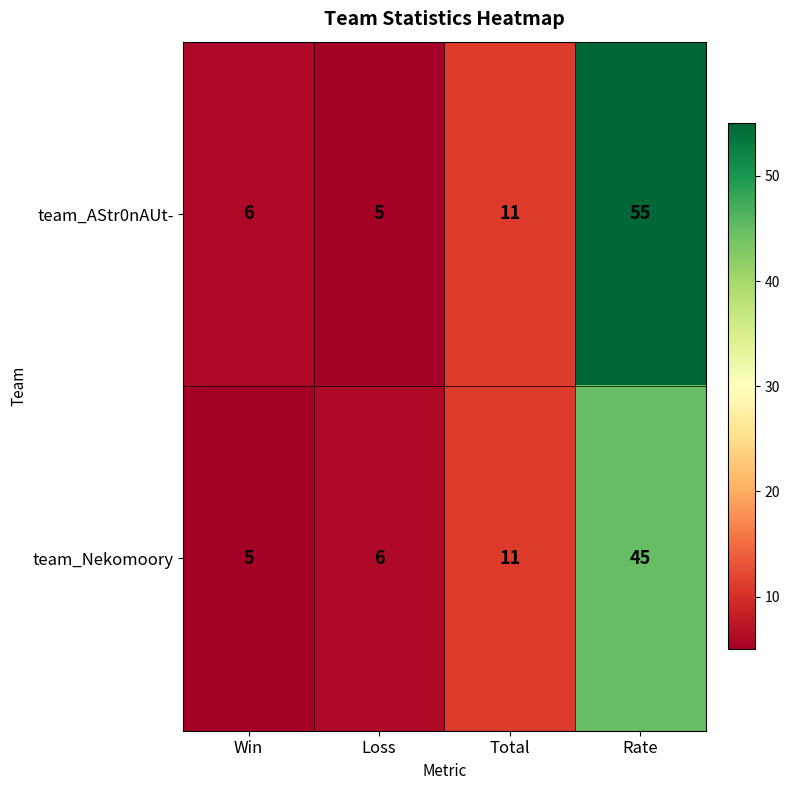

What is the difference between the maximum and minimum values in the team_AStr0nAUt- series?

50